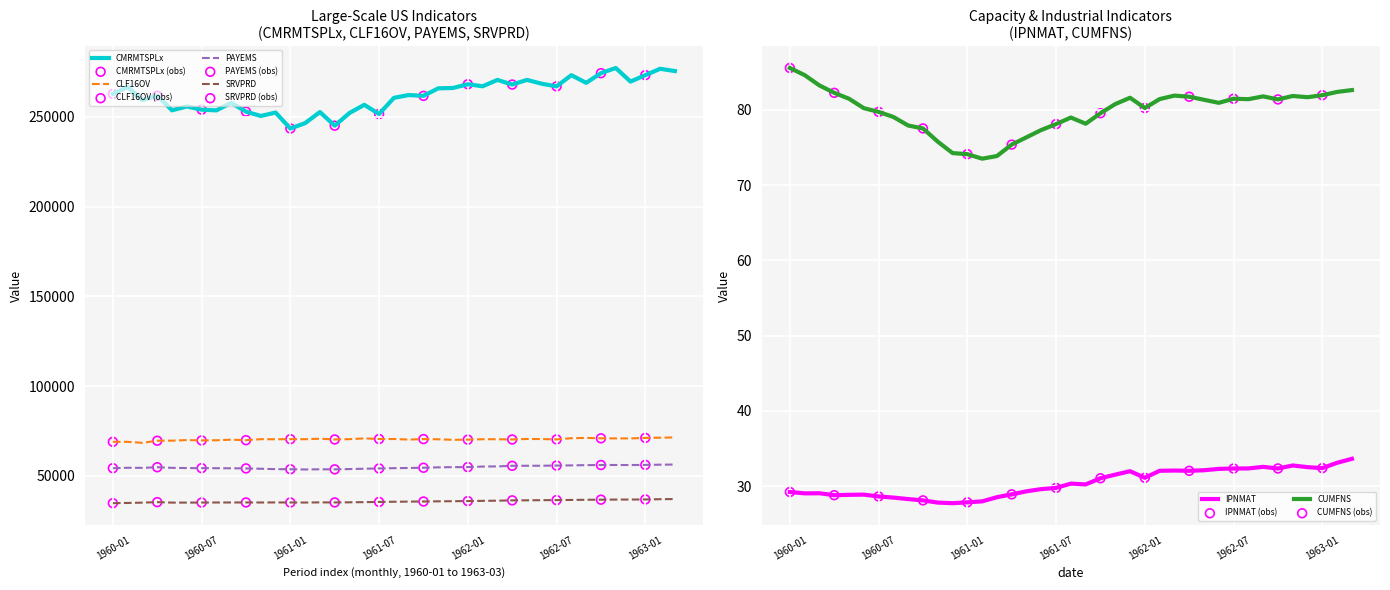

Which series has the largest total across all categories?

CMRMTSPLx